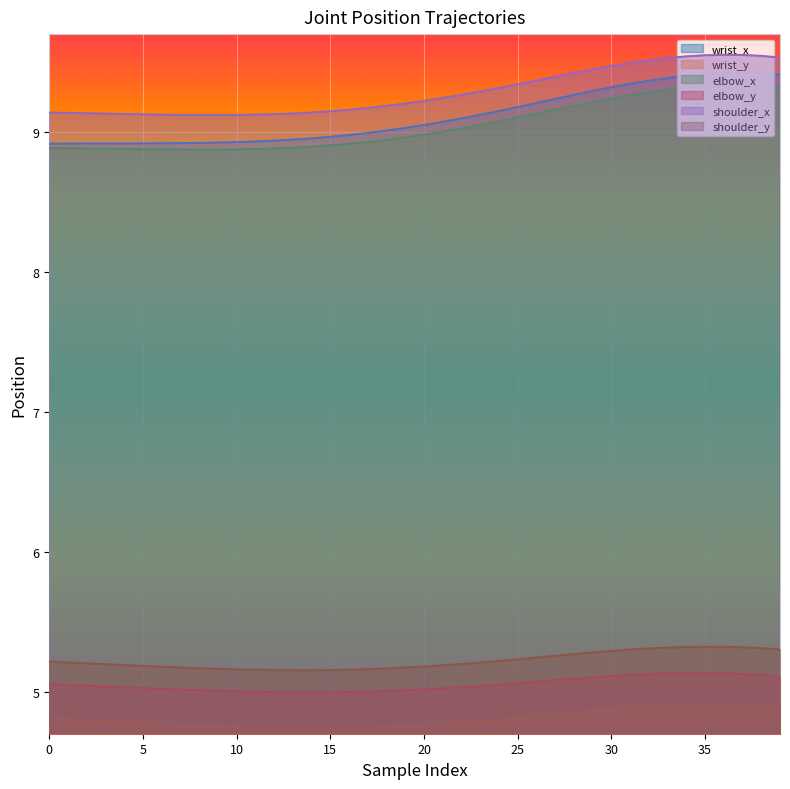

Which series has the widest spread of values?

wrist_x